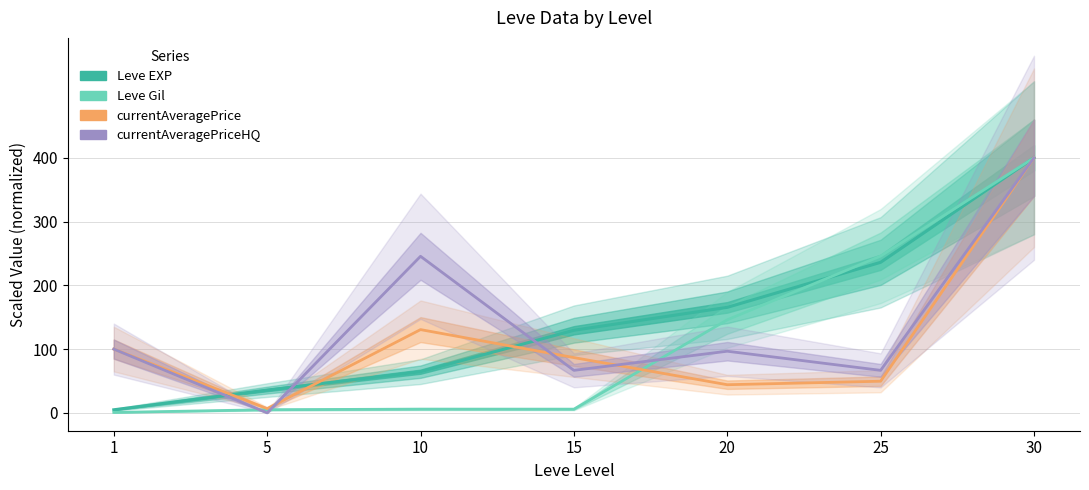

Does the chart display data point markers on the line(s)?

No